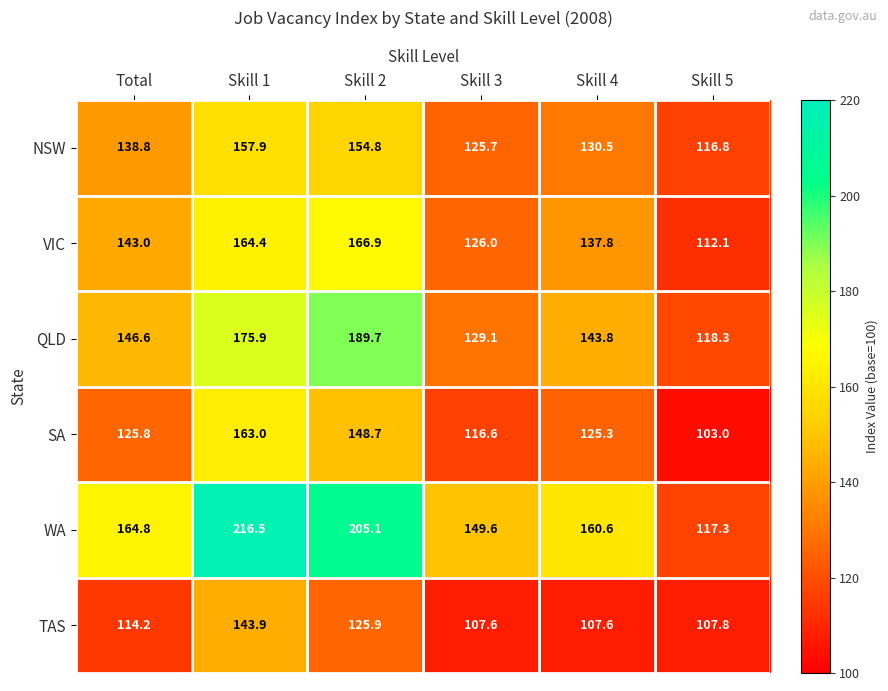

The QLD series shows 303.3 at Skill 1. True or false?

False